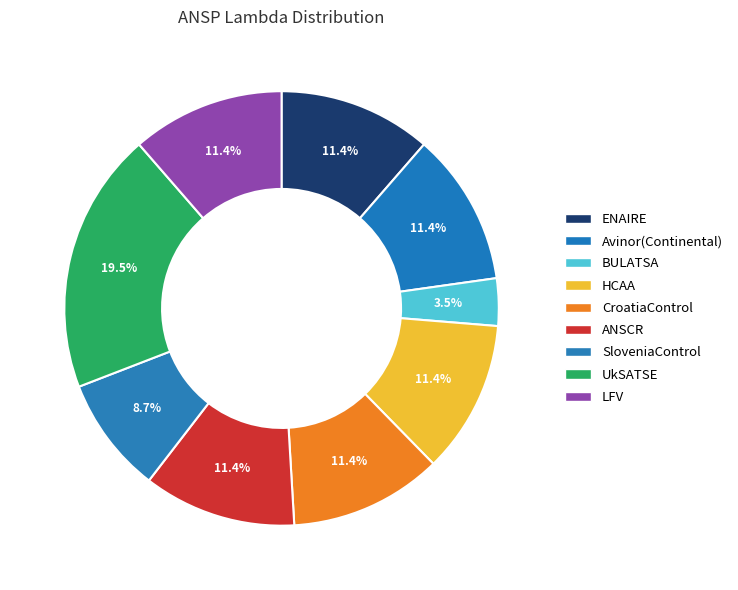

How many slices are in this pie chart?

9